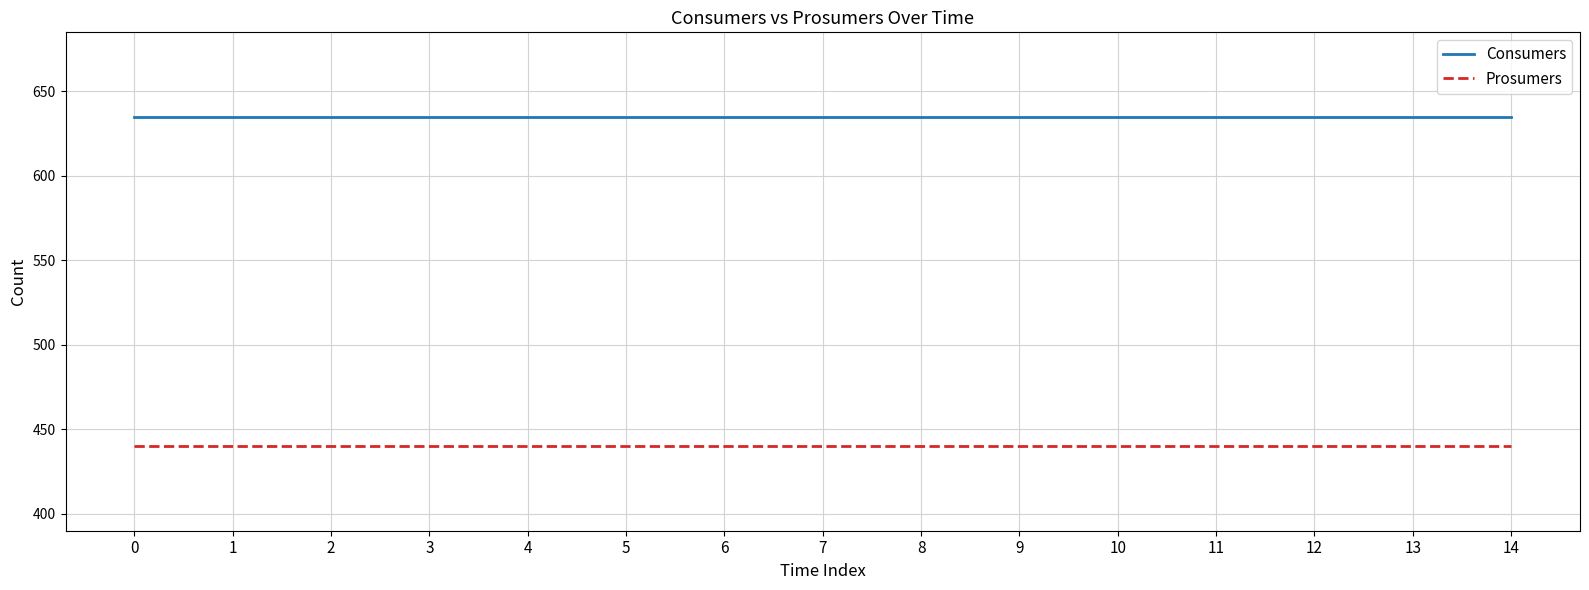

True or false: Prosumers and Consumers intersect in this chart.

False